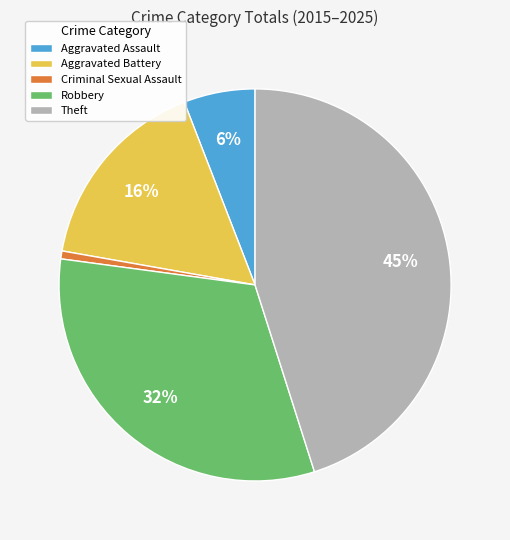

The Aggravated Battery slice represents 16% of the pie. True or false?

True